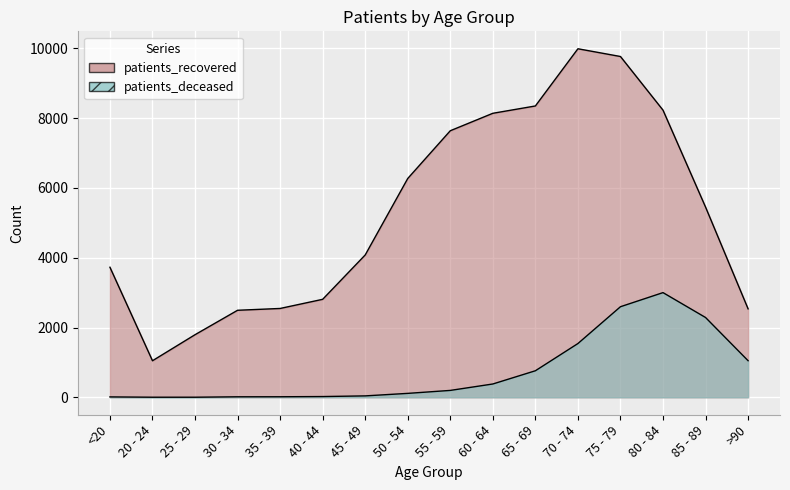

What is the label of the 12th point from the left?

70 - 74